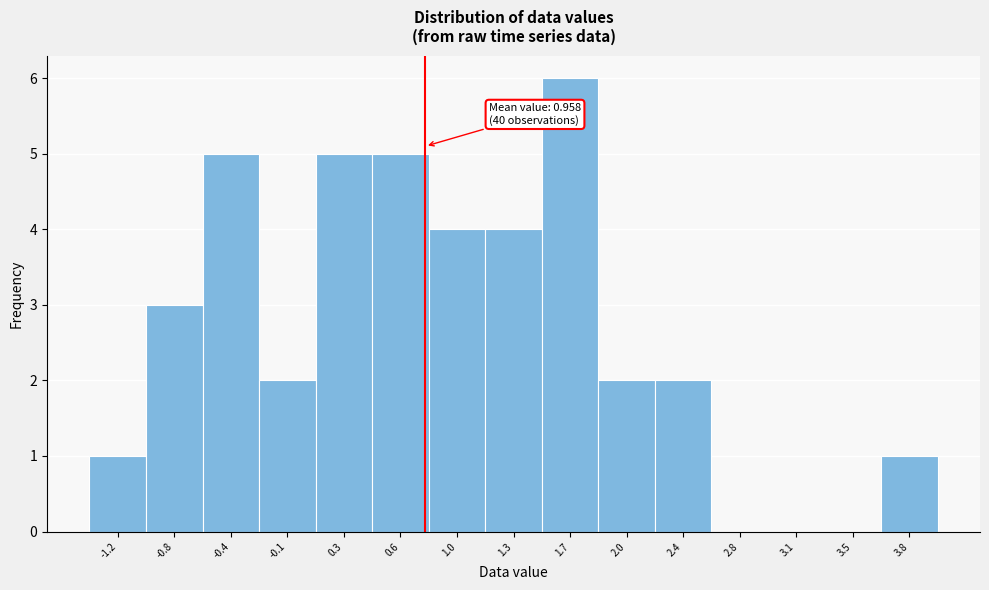

Reading left to right, what are all the values shown in this chart?

-1.2=1	-0.8=3	-0.4=5	-0.1=2	0.3=5	0.6=5	1.0=4	1.3=4	1.7=6	2.0=2	2.4=2	2.8=0	3.1=0	3.5=0	3.8=1